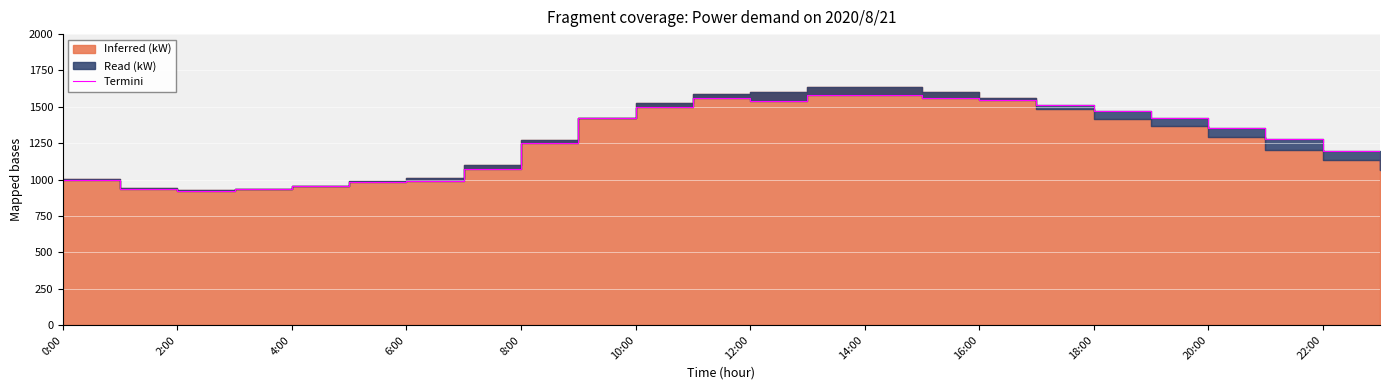

How many points are higher than both their immediate neighbors (excluding endpoints)?

2